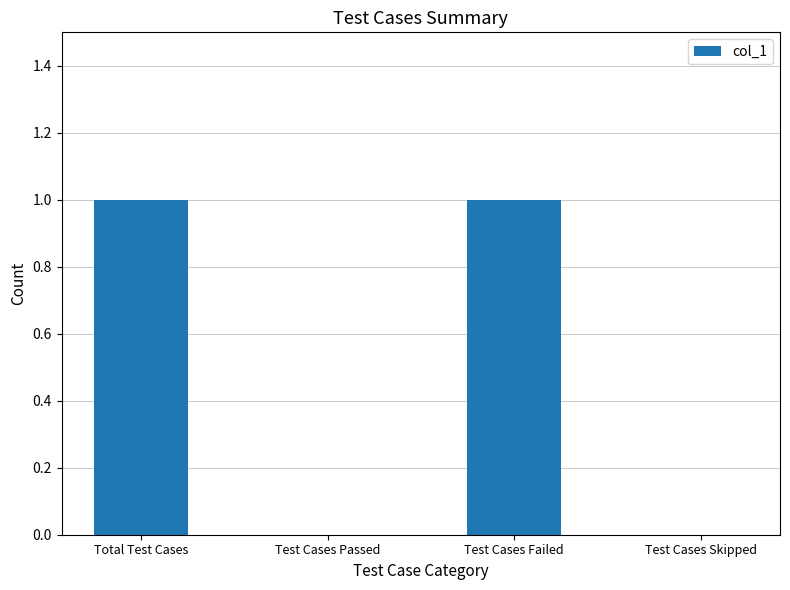

Is it true that the value at Test Cases Passed is 0?

True